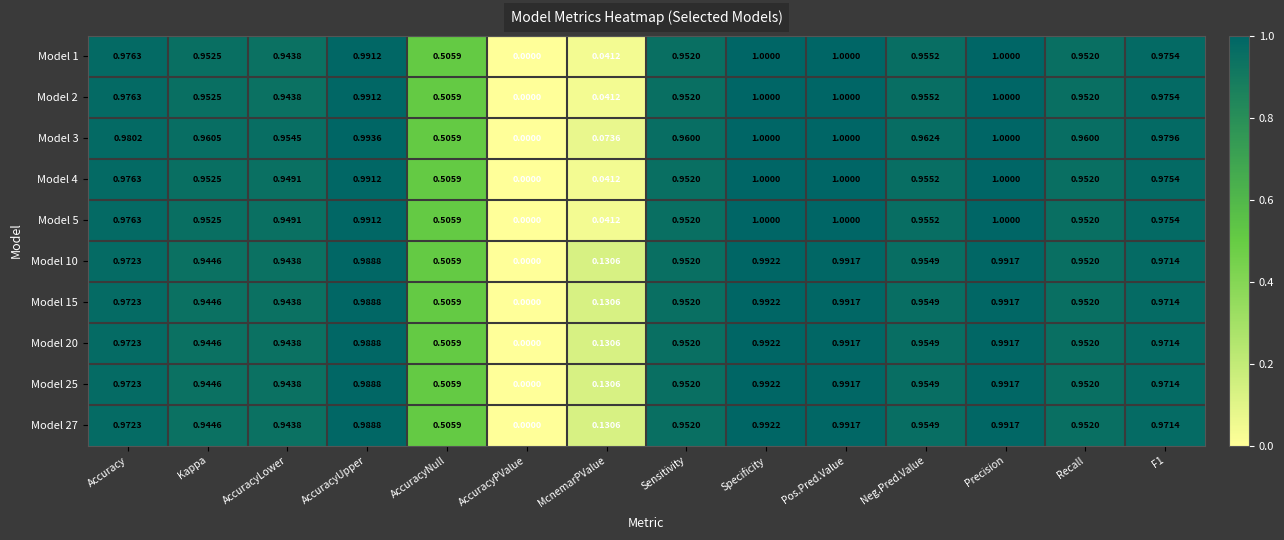

At which category is the sum across all series the highest?

Specificity